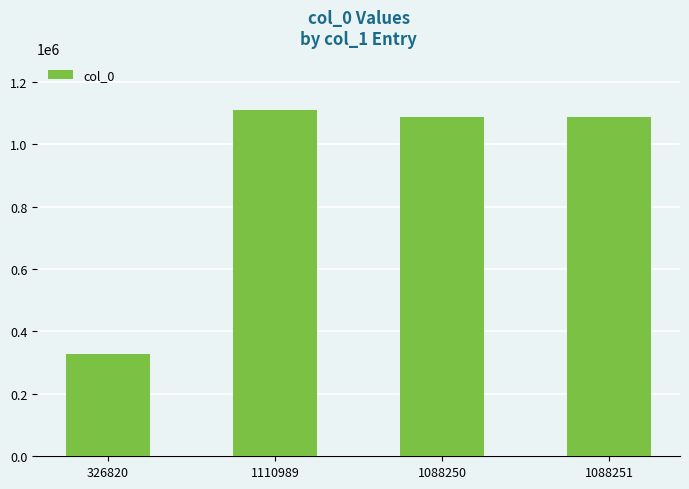

What is the label of the 1st bar from the left?

326820